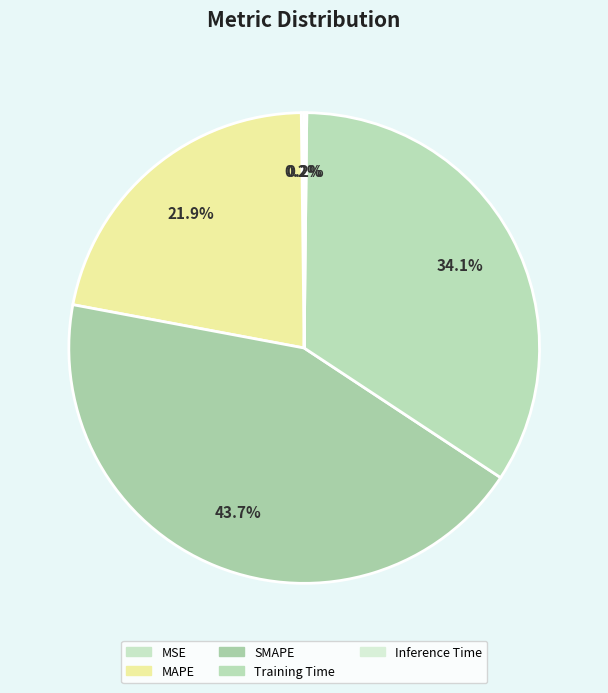

What percentage do MSE and Inference Time together represent?

0.4%